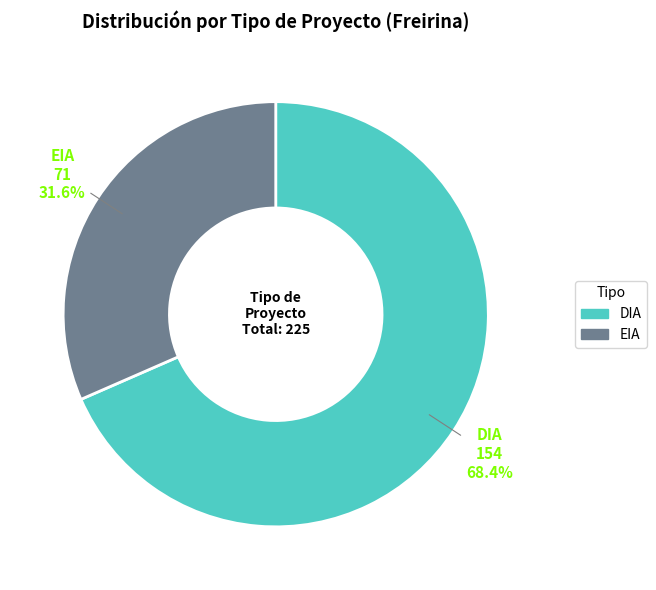

Which has a higher value, DIA or EIA?

DIA